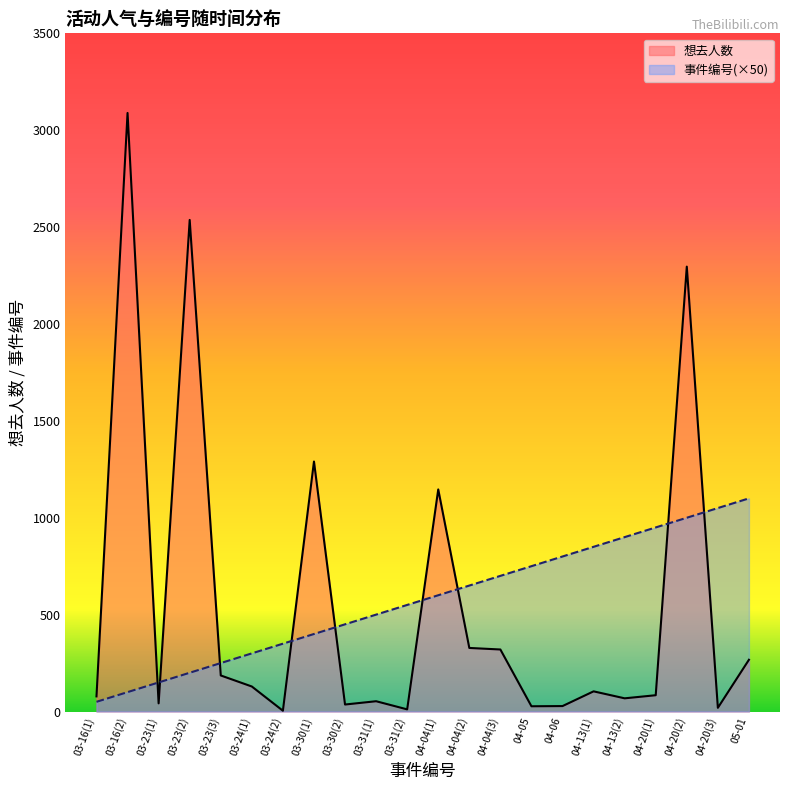

What is the value of the 想去人数 point at the 6th from the left?

129